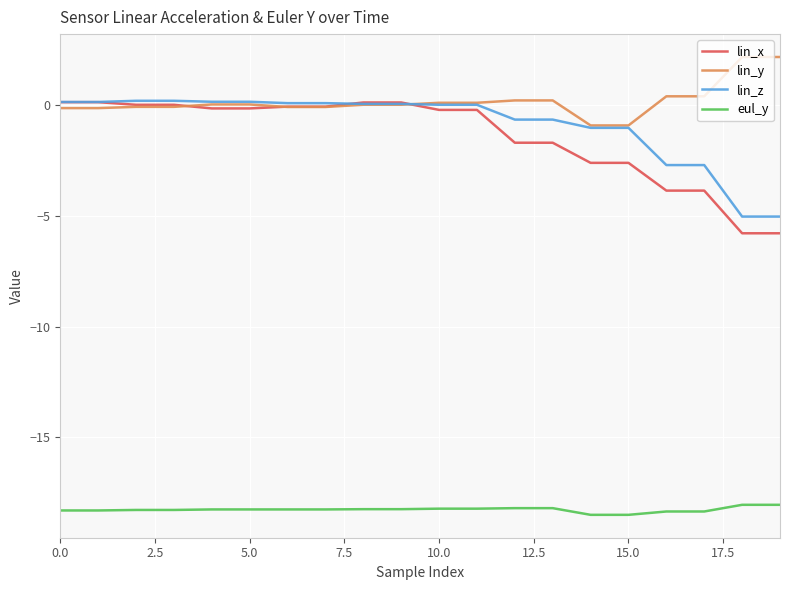

What are all the series names shown in the legend?

lin_x, lin_y, lin_z, eul_y